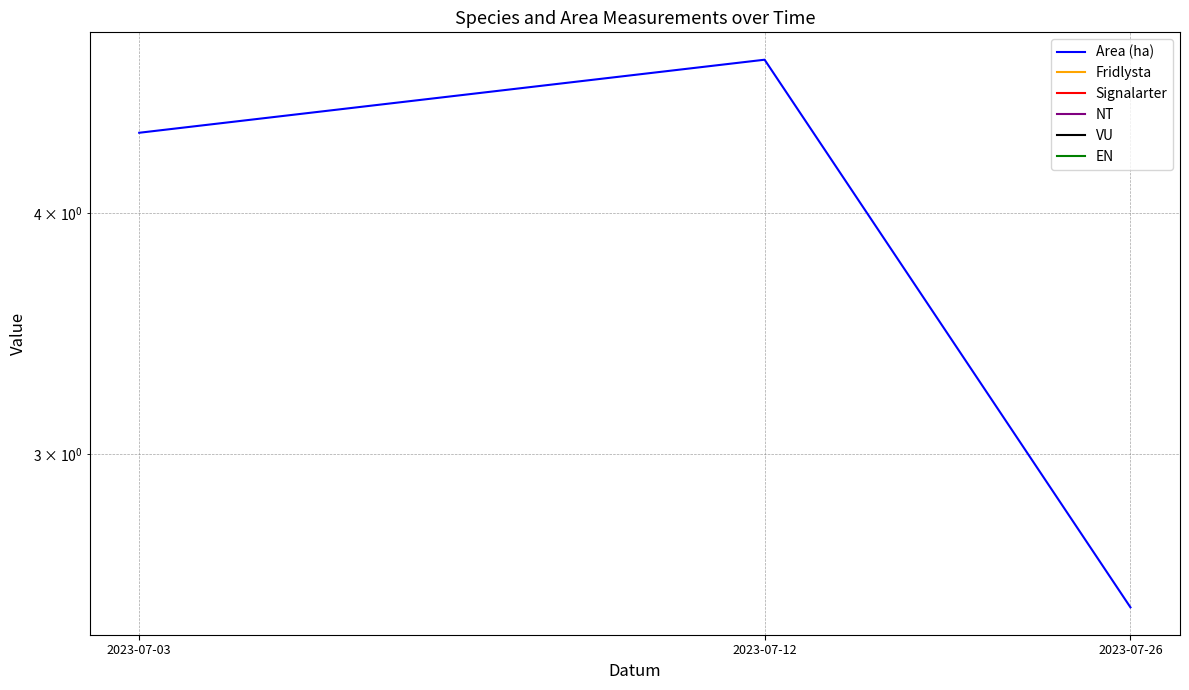

Is it true that Signalarter equals 0.0 at 2023-07-12?

True